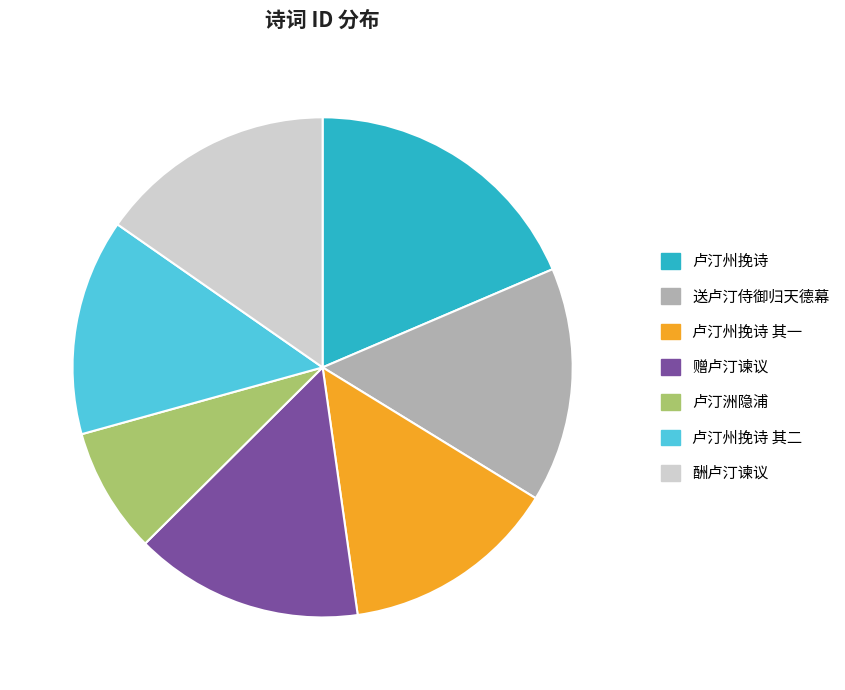

Is it true that 卢汀州挽诗 其一 is 8% of the pie?

False